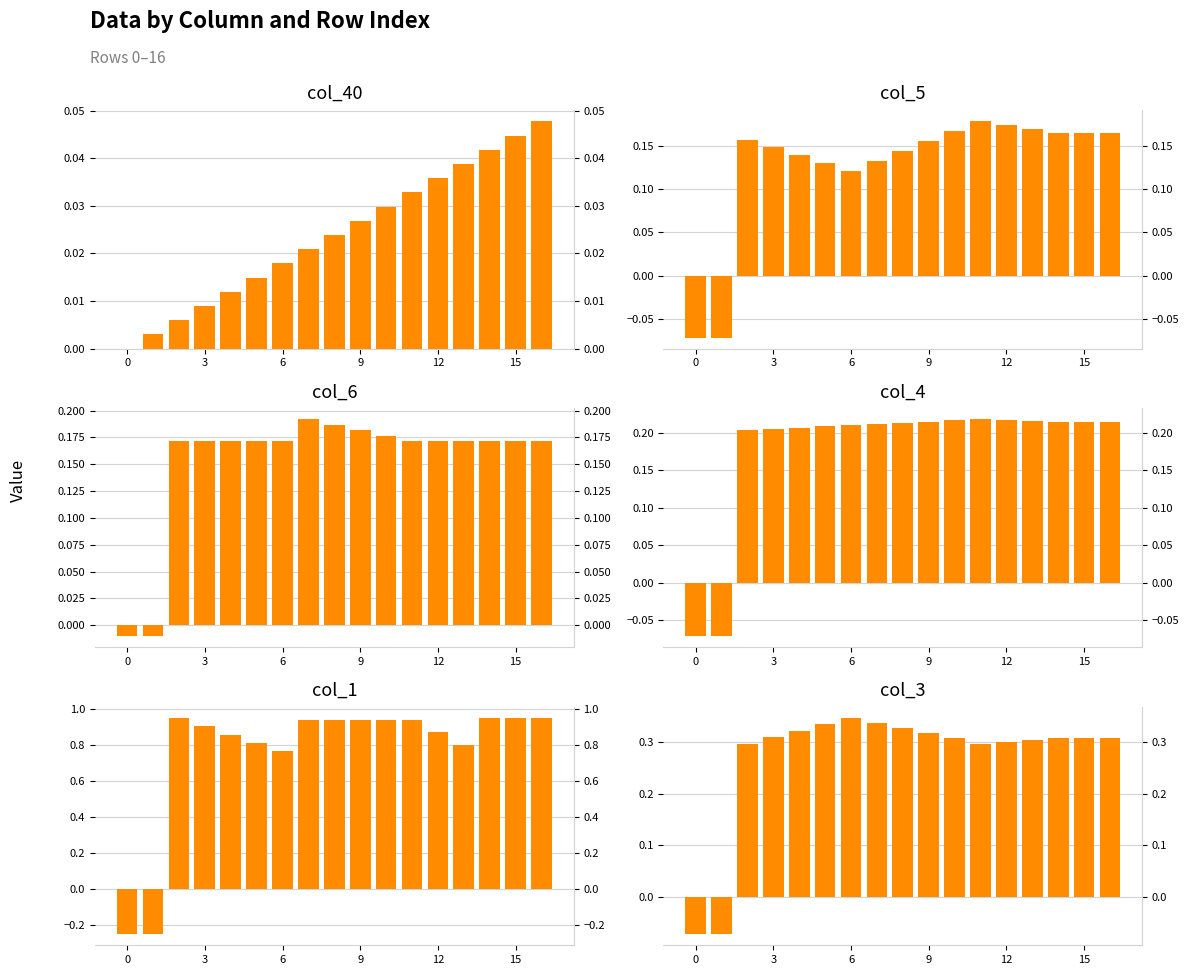

Which series has the largest total across all categories?

col_1